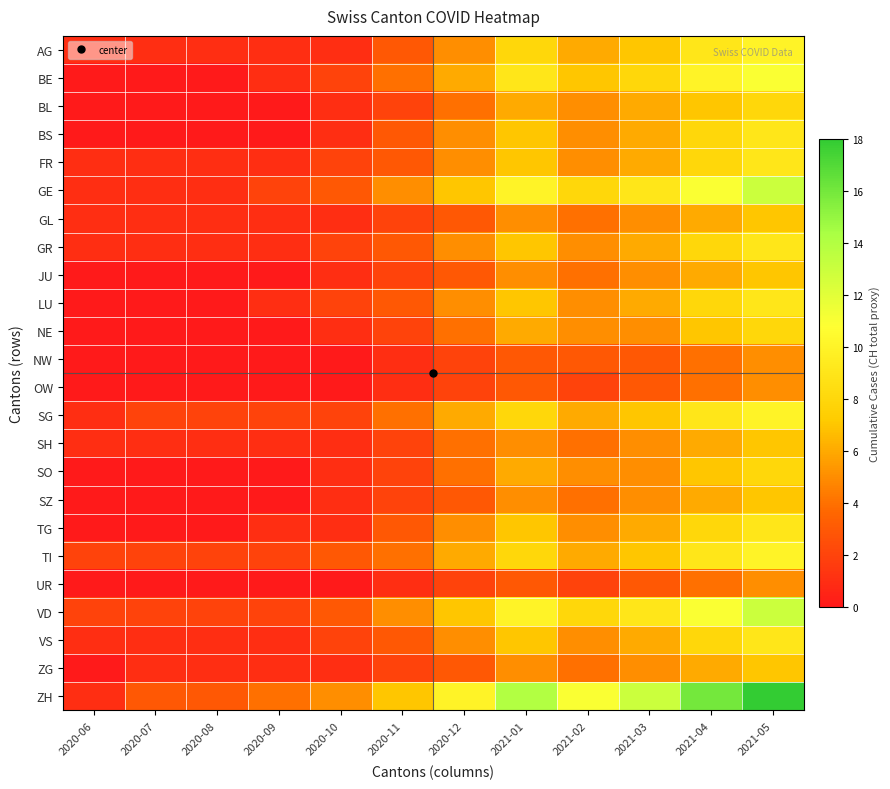

At which category is the sum across all series the highest?

2021-05